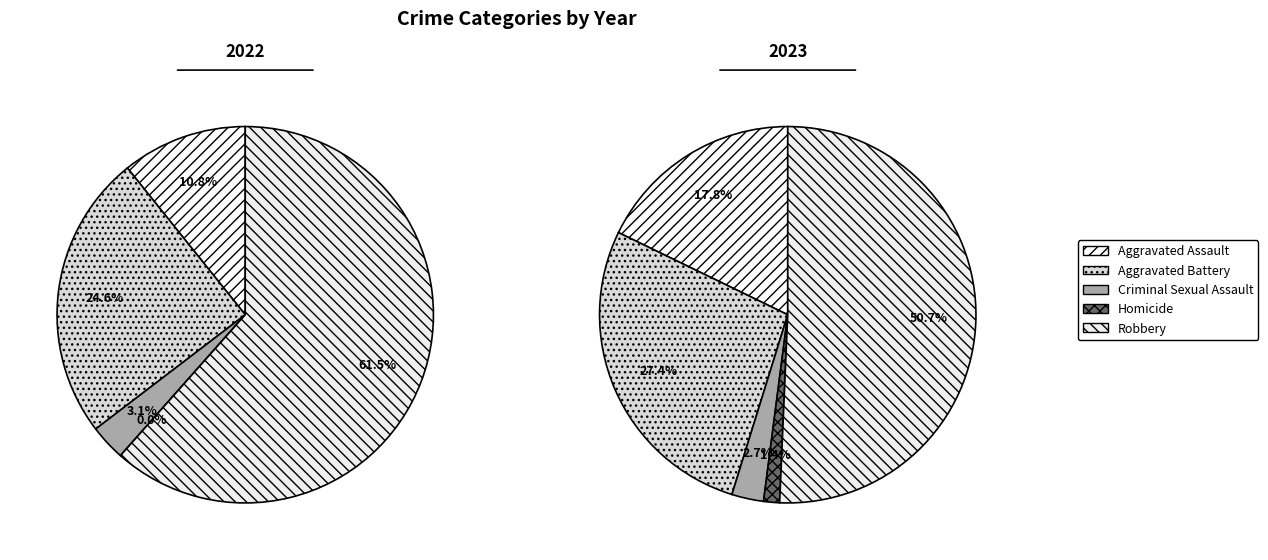

Is the sum of values_2022 and 4 greater than half?

Yes